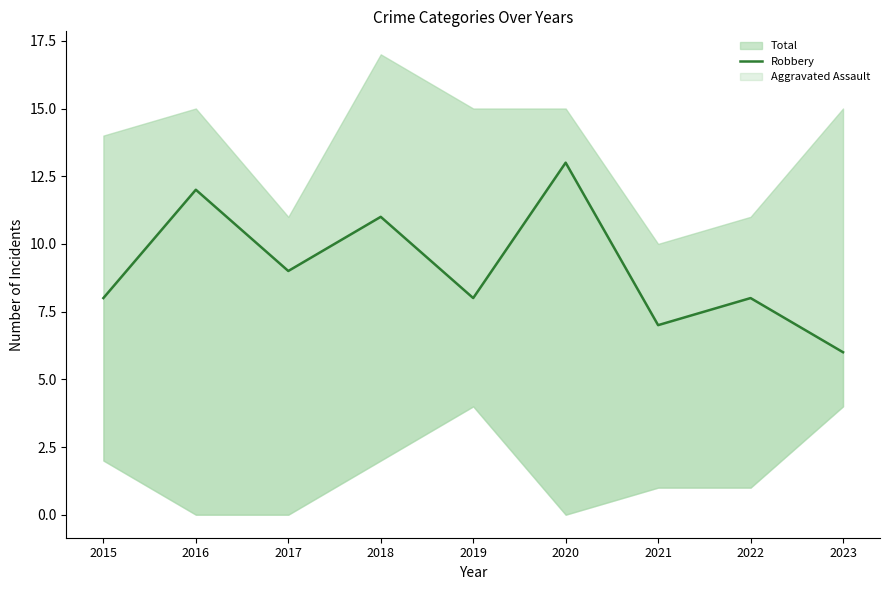

What is the difference between the values at 2016 and 2022?

4